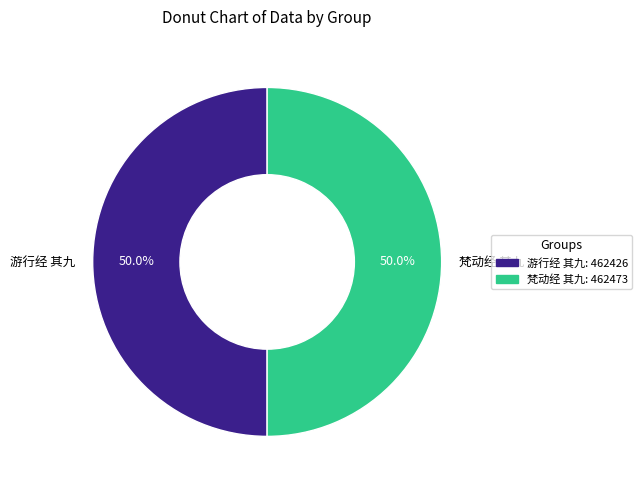

What percentage is the 梵动经 其九 slice, to the nearest percent?

50%